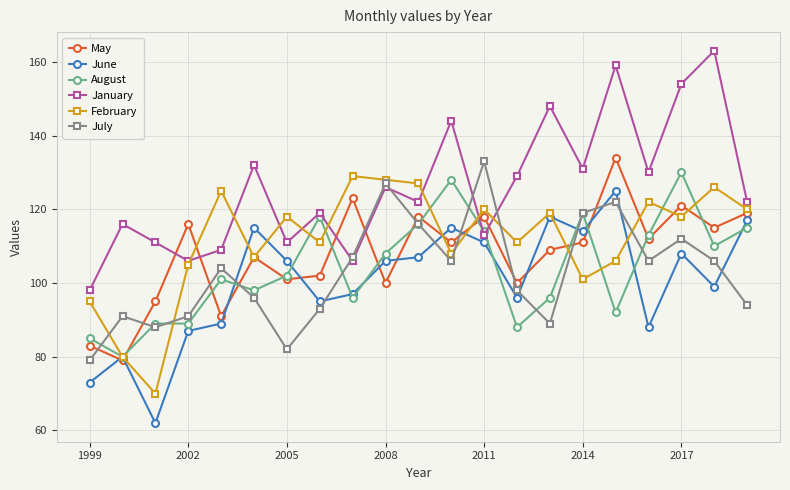

True or false: January and May intersect in this chart.

True